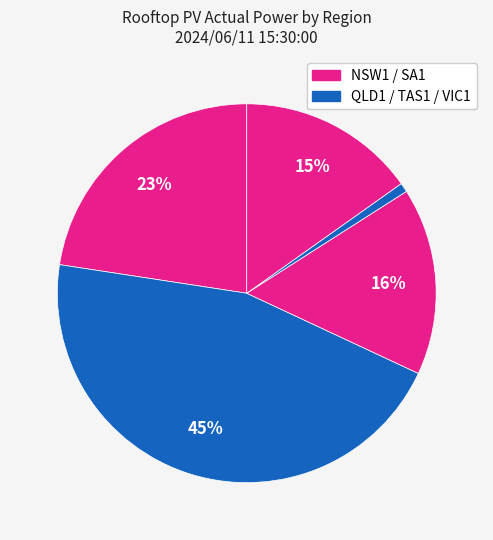

How many slices are in this pie chart?

5